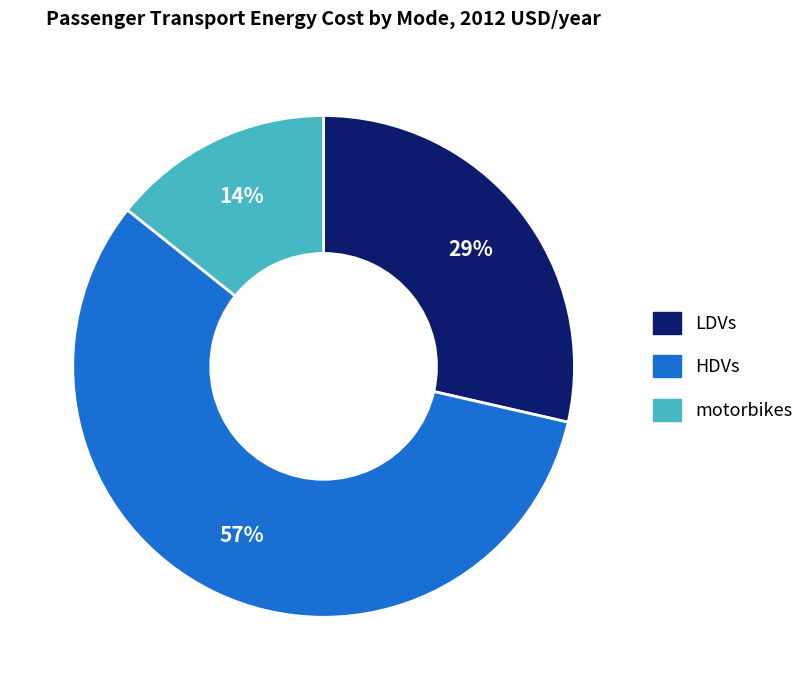

Count the number of slices in the pie.

3